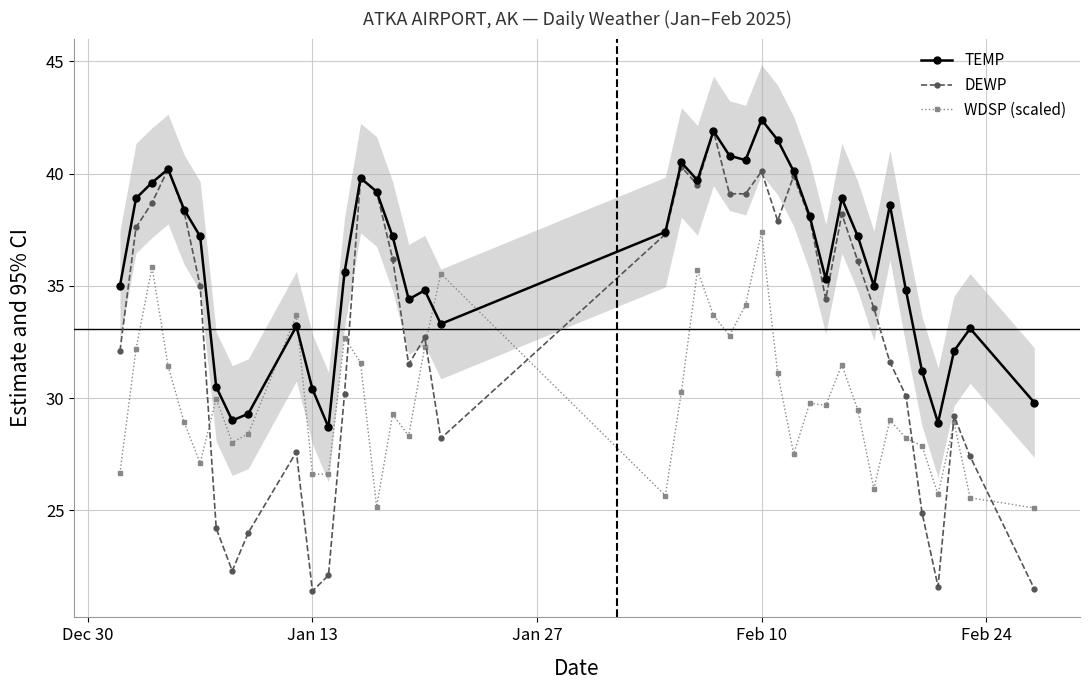

List the series in order of their overall mean, highest first.

TEMP, DEWP, WDSP (scaled)